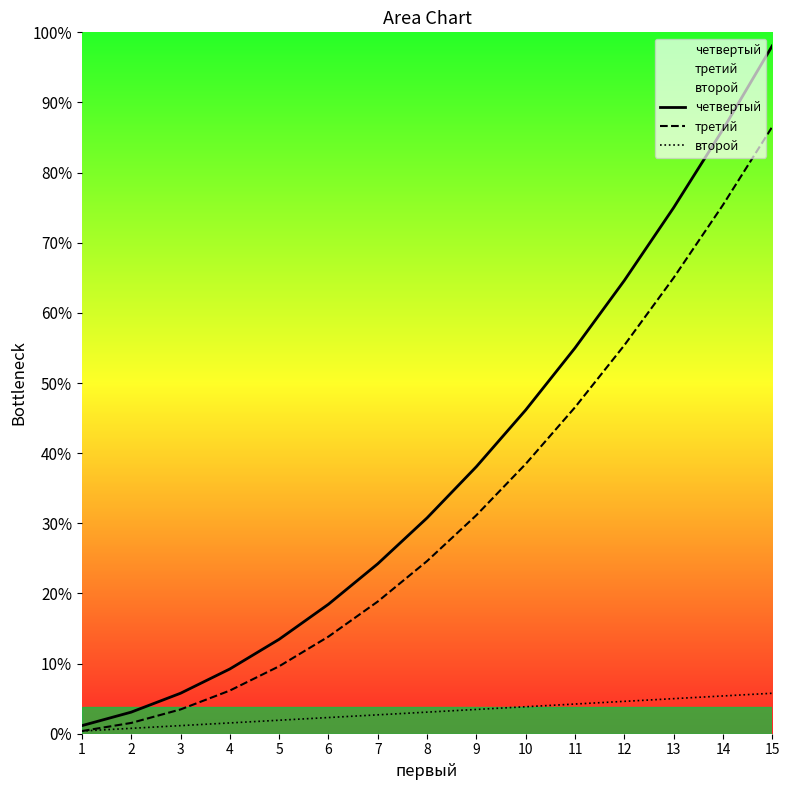

How many lines are shown in the chart?

3